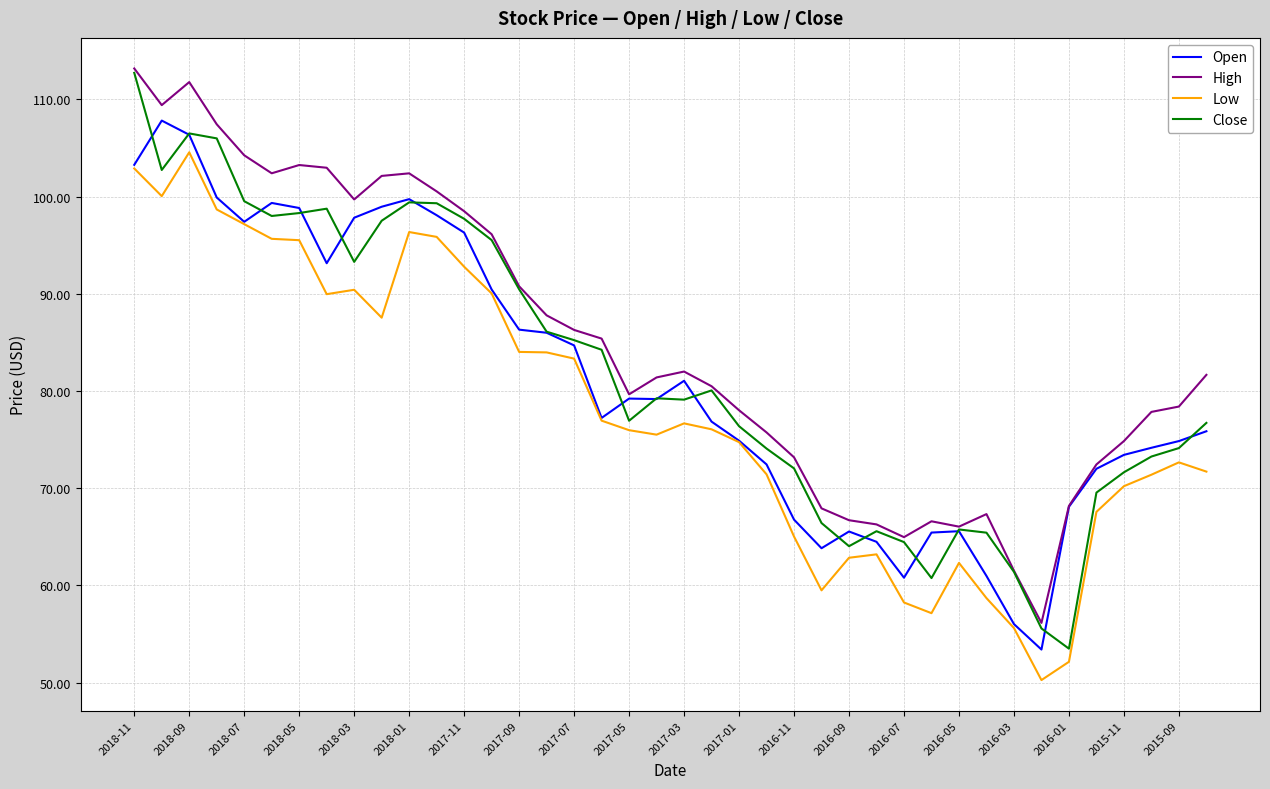

What is the average value of the Open series?

81.2